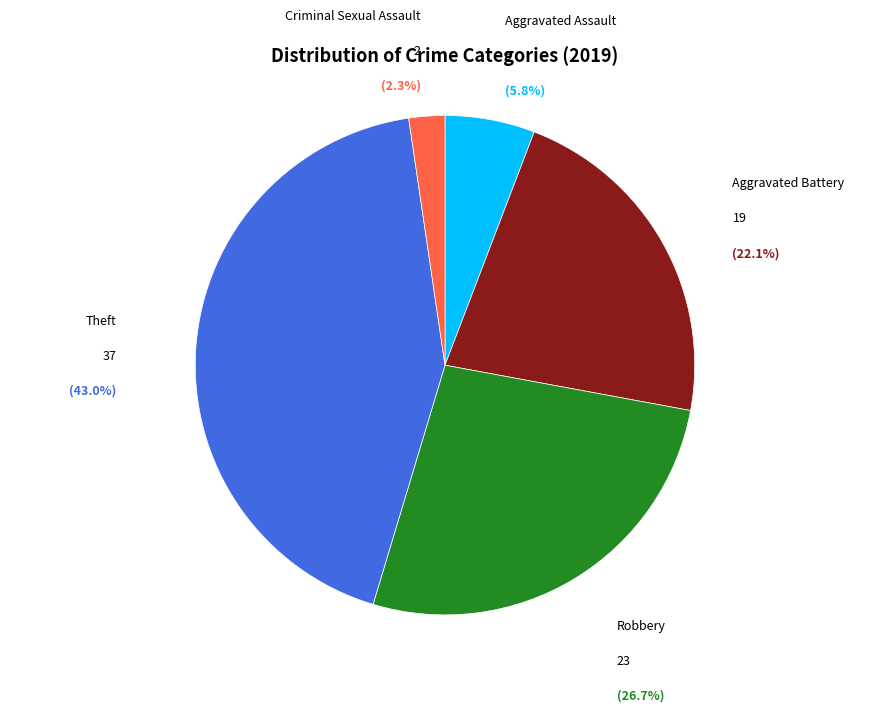

Is there any slice that represents more than half of the pie?

No